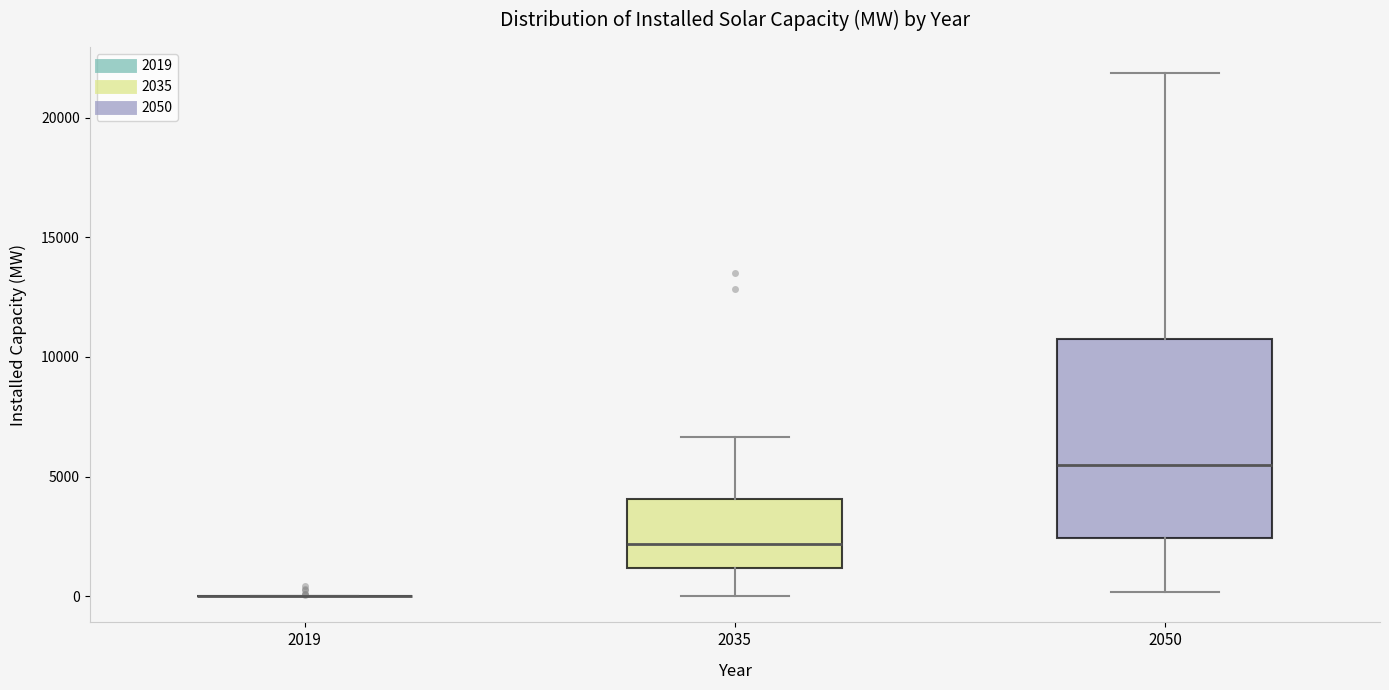

Comparing the boxes themselves (not the whiskers), which one is the tallest?

2050